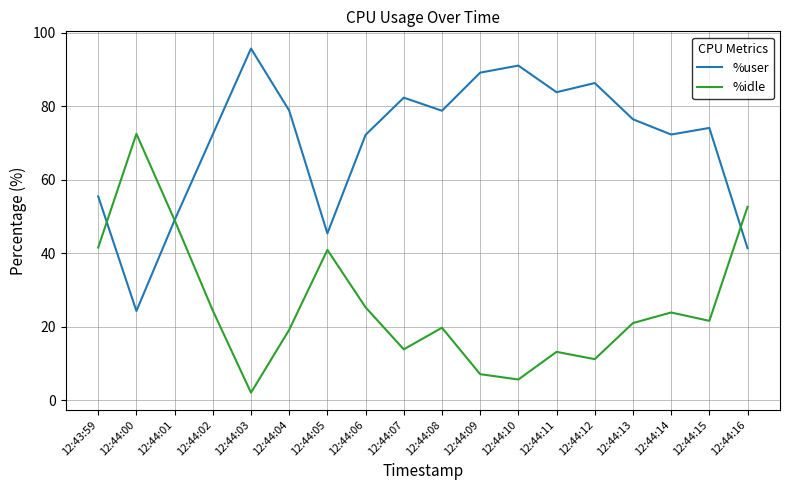

True or false: %user and %idle intersect in this chart.

True